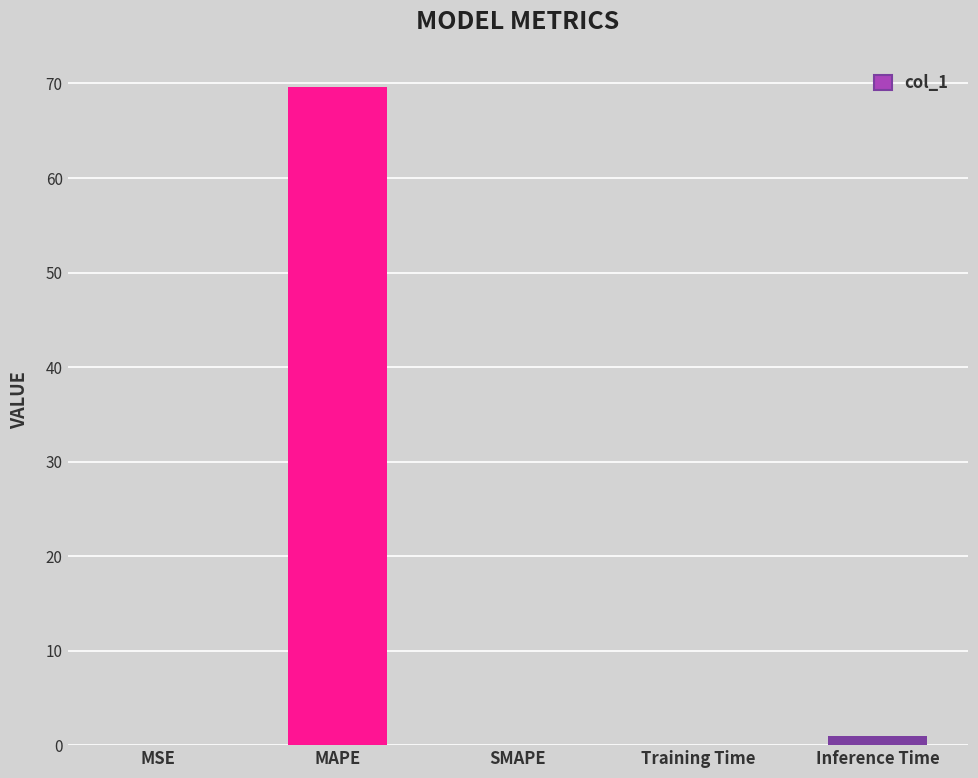

What is the ratio of the value at Training Time to the value at Inference Time?

0.1